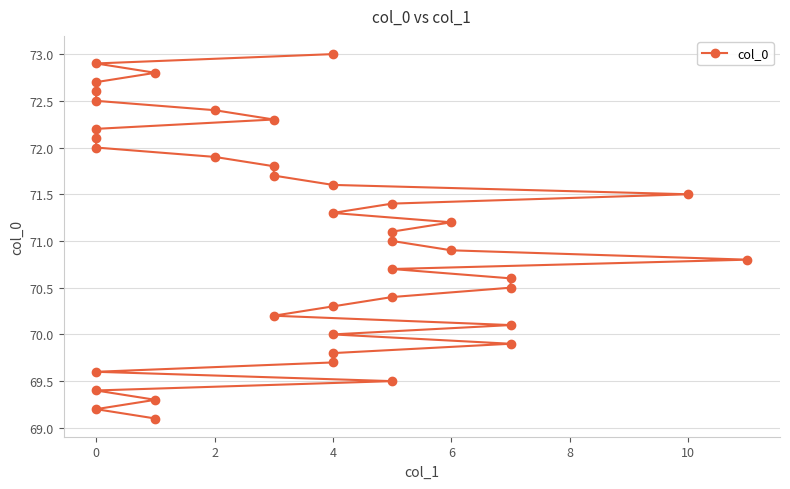

The value at 0 is 103.9. True or false?

False